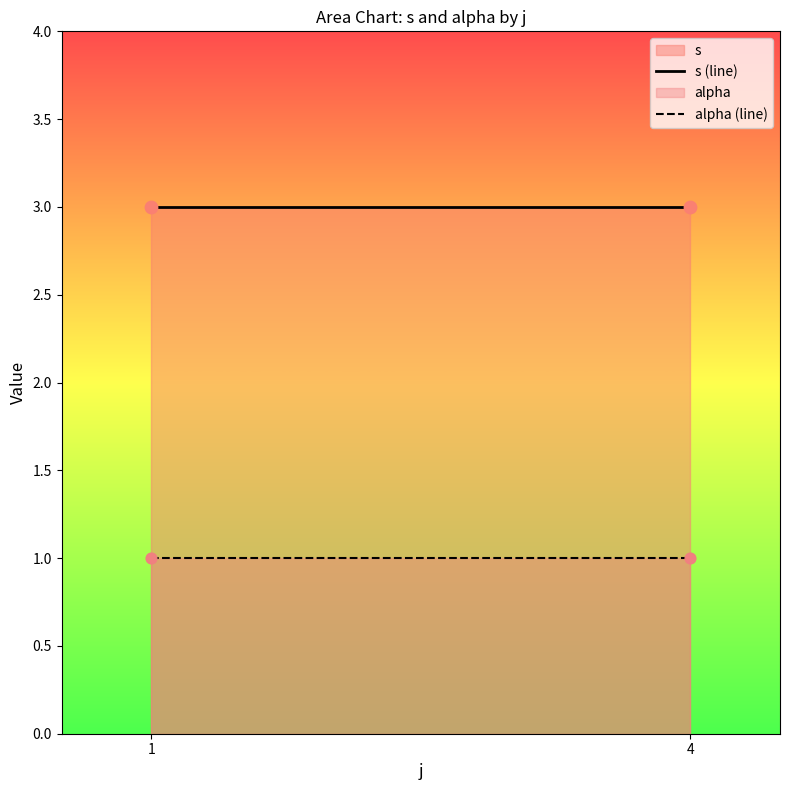

Which series has the largest Y range (max minus min)?

s (line)